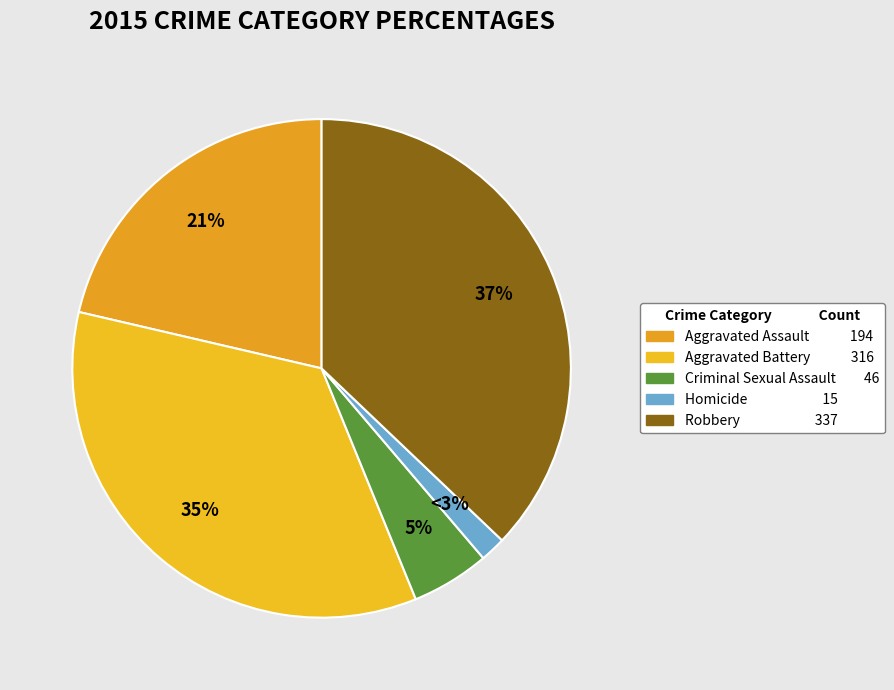

Count the number of slices in the pie.

5